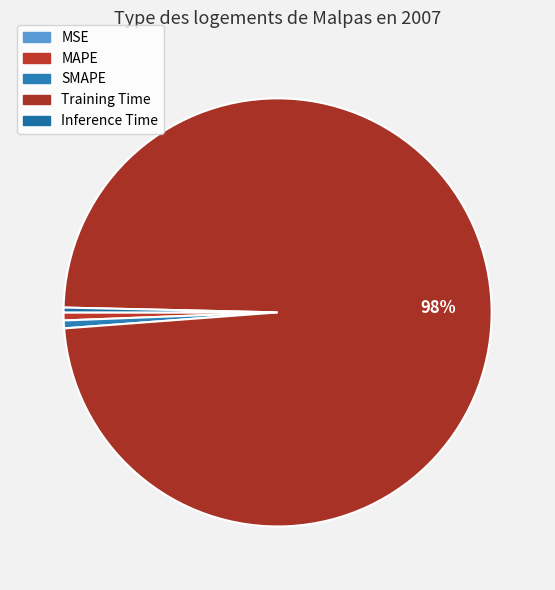

Does any single category account for the majority?

Yes